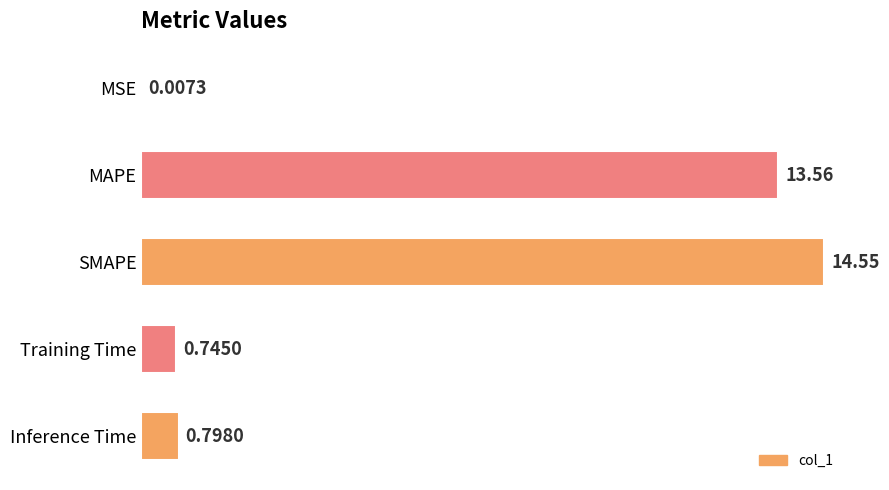

Where is the data nearest to the value 7?

Inference Time